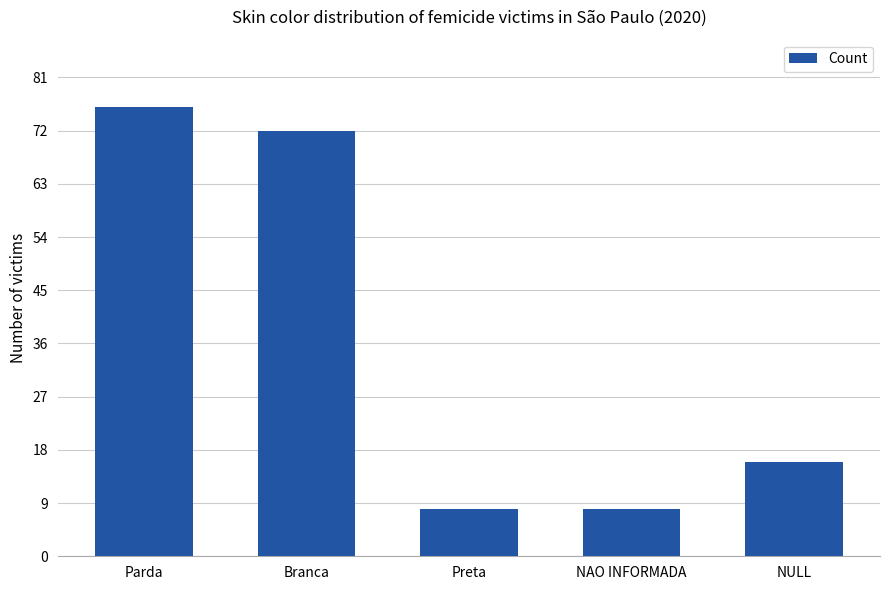

What is the difference between the maximum and minimum values?

68